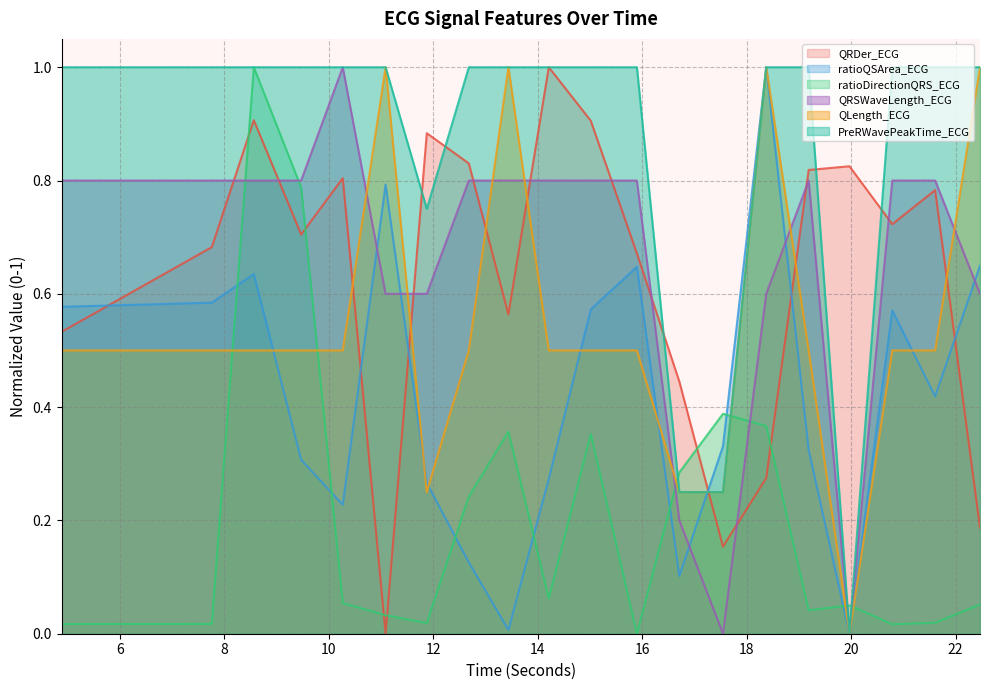

How many data points does each series have?

20